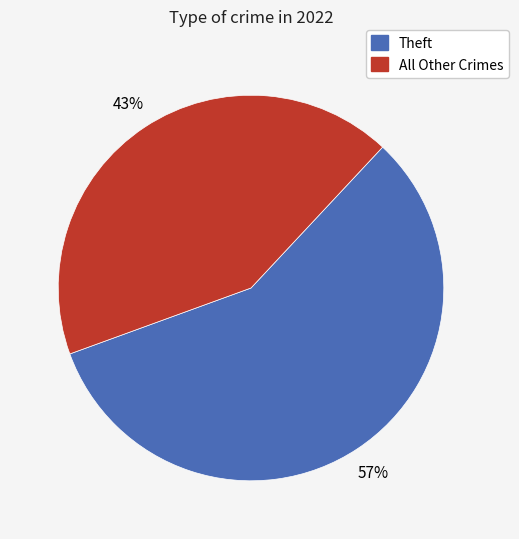

To the nearest percent, what is the average slice percentage?

50%